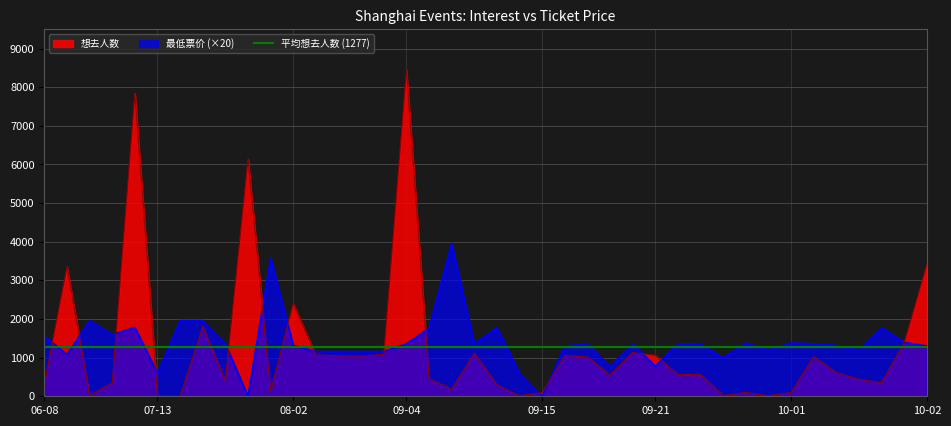

List the labels in order of 最低票价 value, largest first.

19, 11, 3, 7, 8, 5, 21, 38, 18, 4, 1, 39, 32, 34, 9, 17, 20, 25, 27, 29, 30, 35, 12, 36, 24, 40, 33, 37, 13, 14, 15, 16, 2, 31, 26, 28, 6, 22, 10, 23